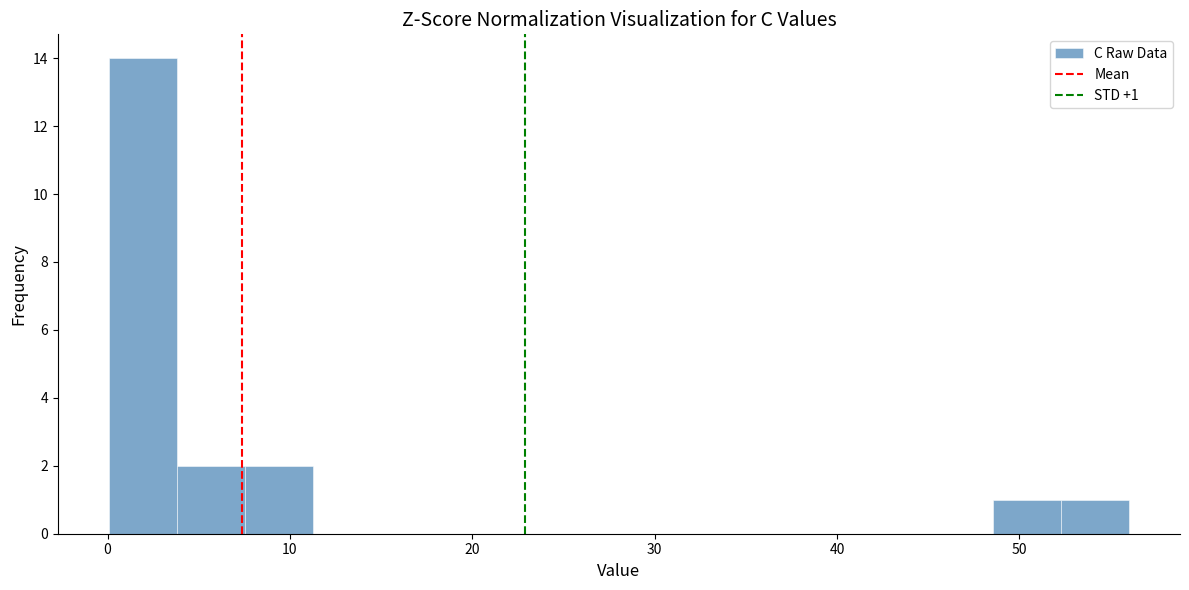

Around what value on the x-axis is the tallest bar? Give the approximate position of its centre, as read against the axis.

2